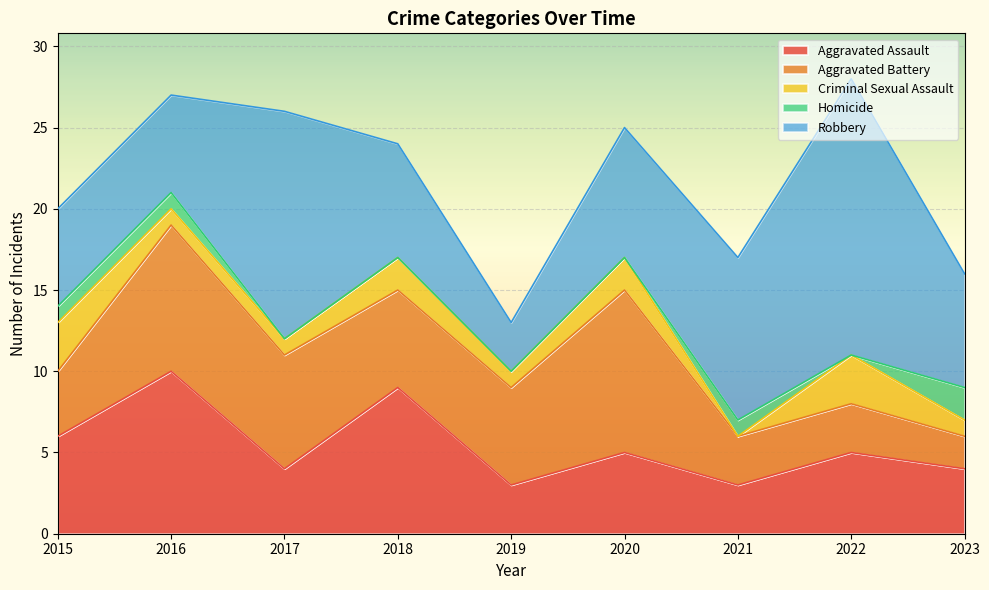

Which series changed the most between 2015 and 2018?

Aggravated Assault